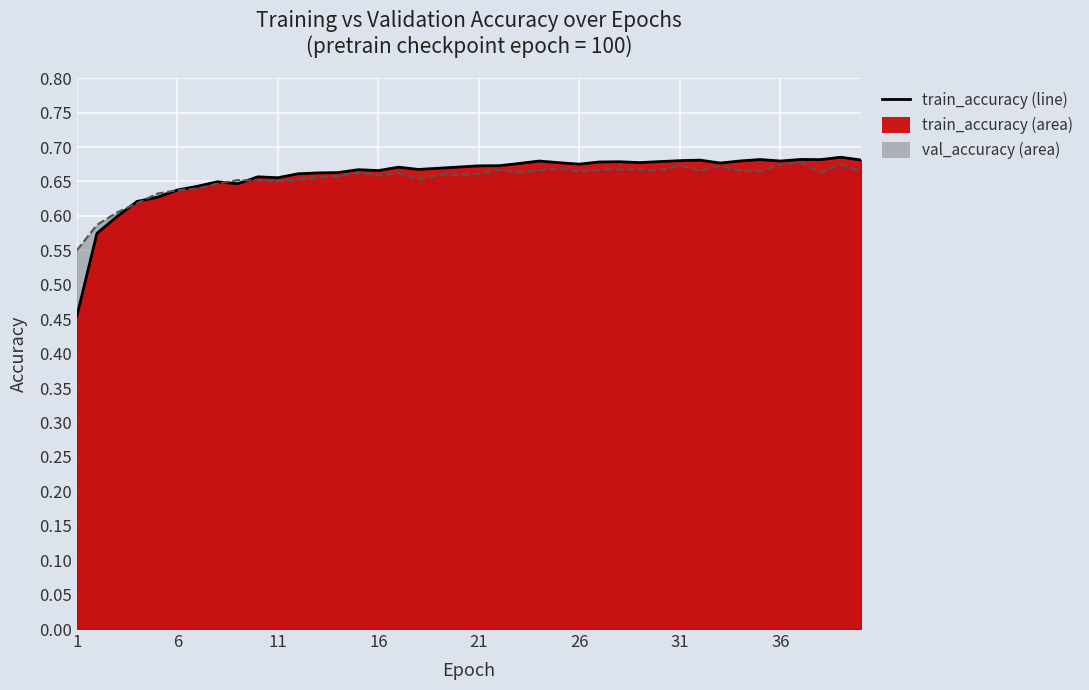

How many categories are shown in the chart?

40